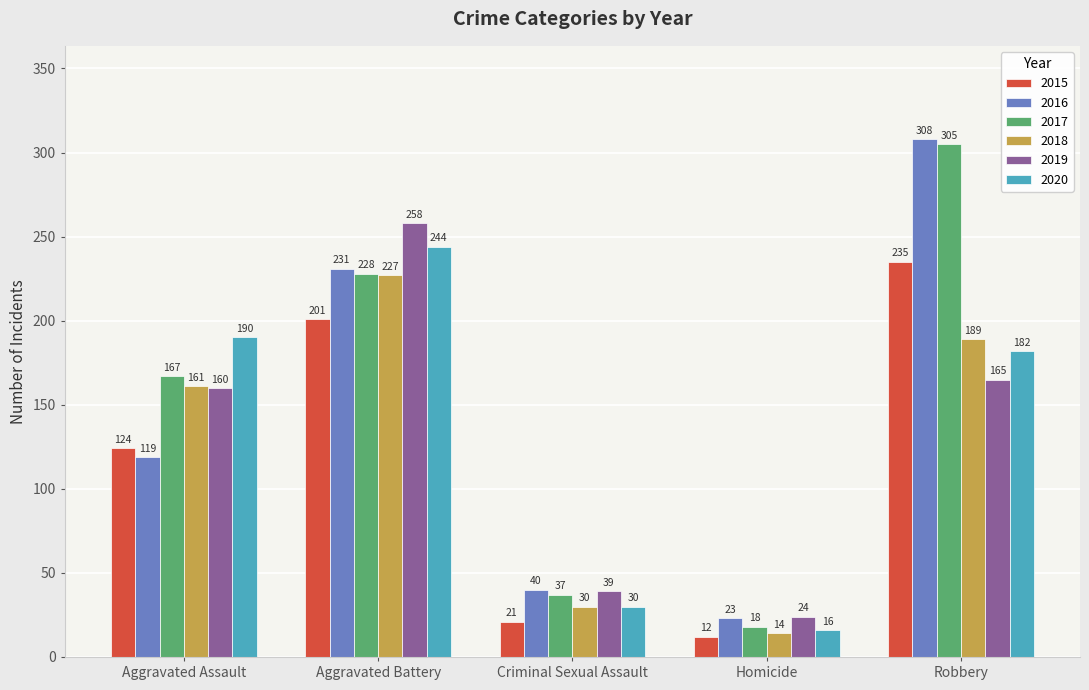

Reading left to right, list all the values displayed in this chart.

2015: 124	201	21	12	235
2016: 119	231	40	23	308
2017: 167	228	37	18	305
2018: 161	227	30	14	189
2019: 160	258	39	24	165
2020: 190	244	30	16	182